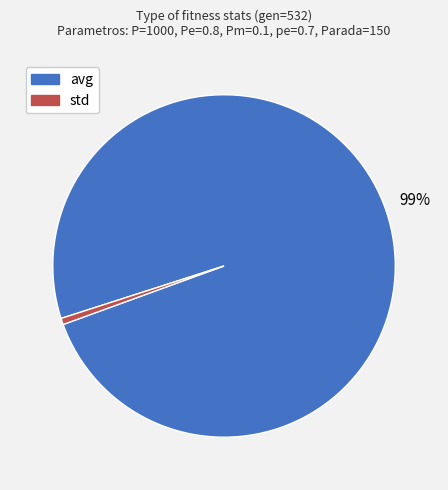

Do std and avg together represent more than half of the pie?

Yes